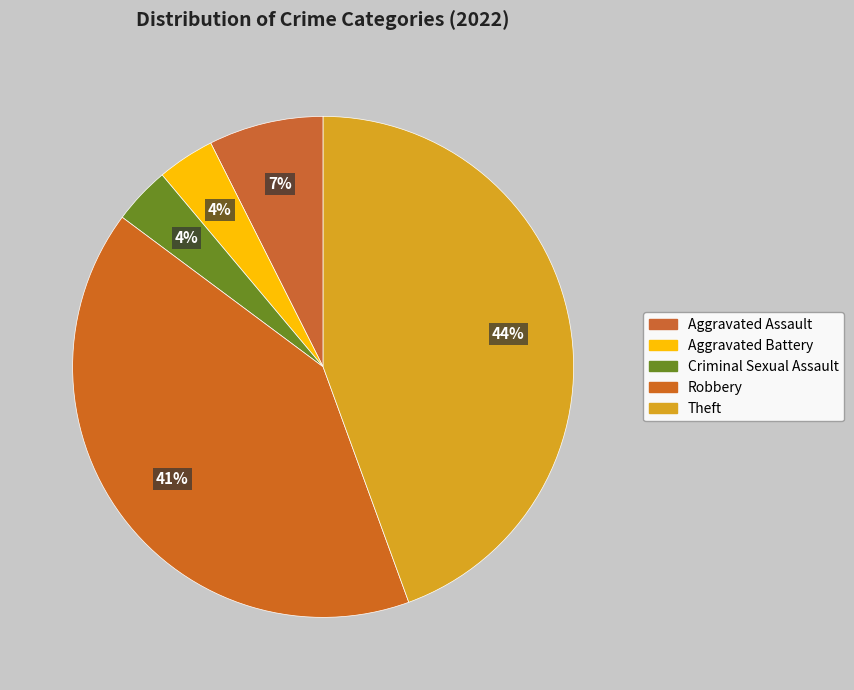

How many slices are in this pie chart?

5